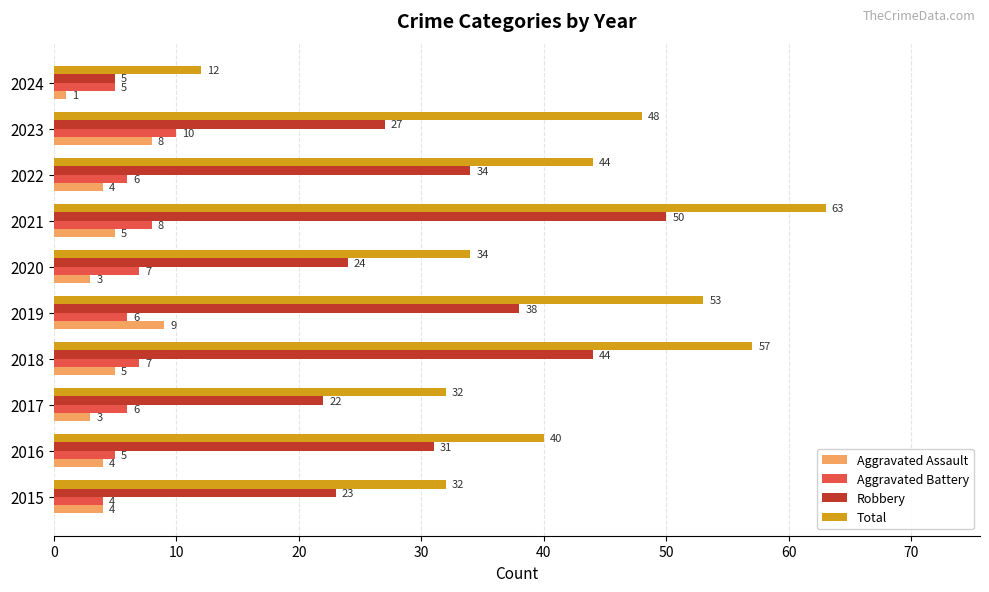

Is the value of Aggravated Assault at 2018 greater than the value of Robbery at 2022?

No